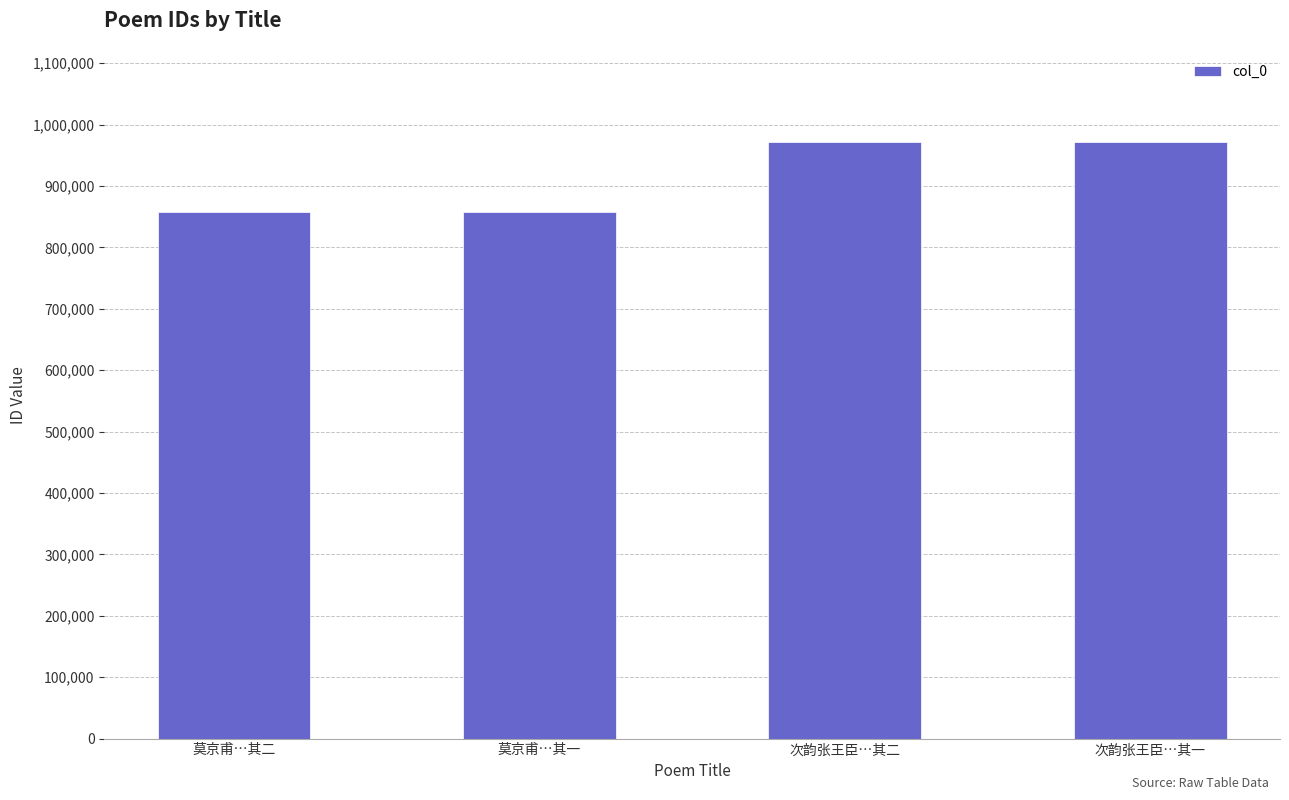

What is the difference between the values at 次韵张王臣…其二 and 次韵张王臣…其一?

1